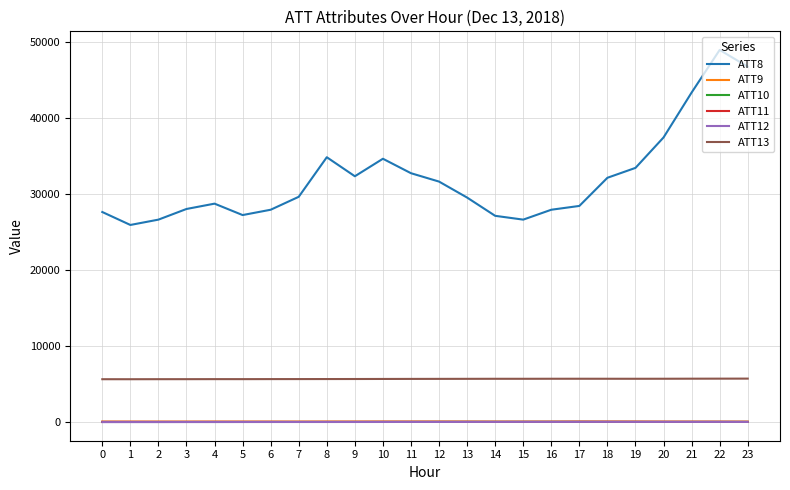

What is the maximum value shown in the chart?

48900.0